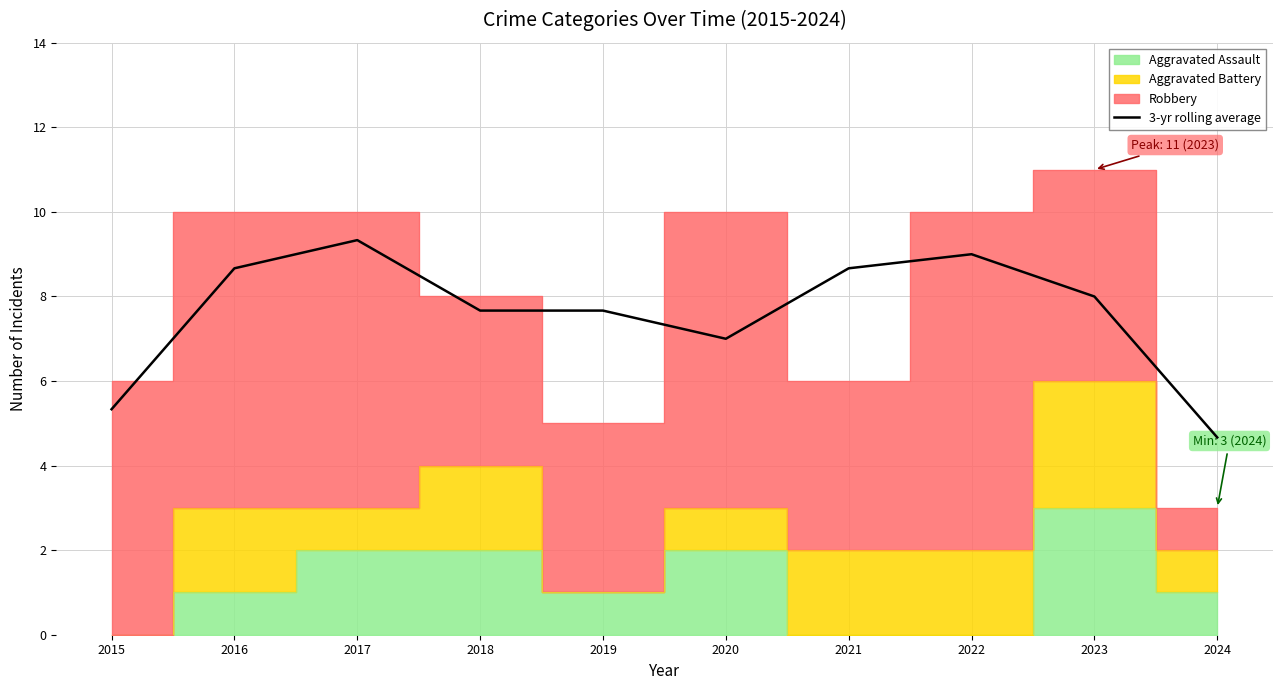

What is the greatest value displayed?

9.3